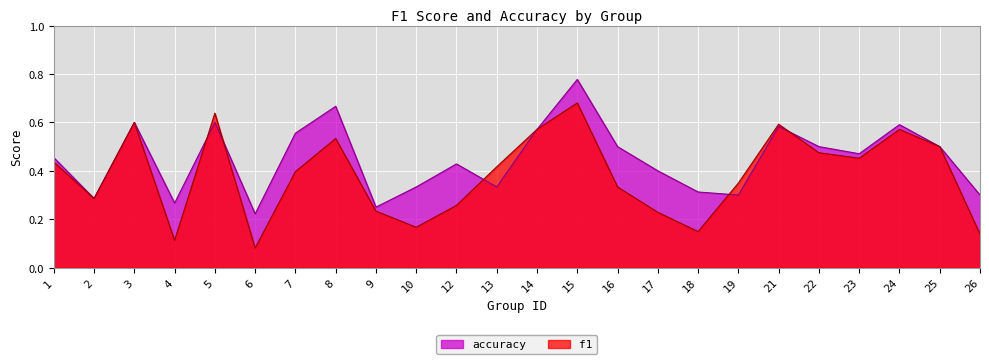

Rank the categories by f1 value from lowest to highest.

6, 4, 26, 18, 10, 17, 9, 12, 2, 16, 19, 7, 13, 1, 23, 22, 25, 8, 24, 14, 21, 3, 5, 15